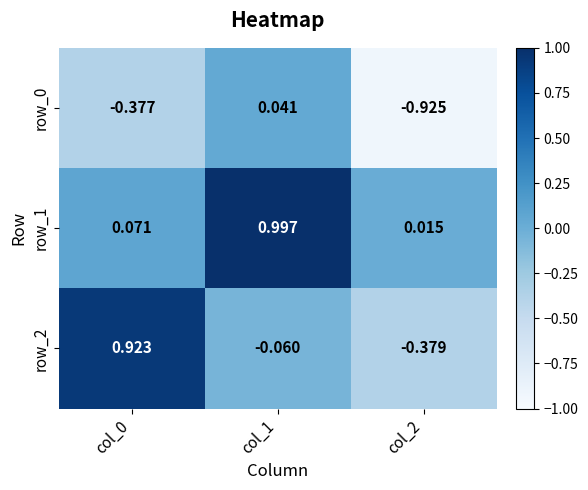

How many data points in row_0 are above 0?

1